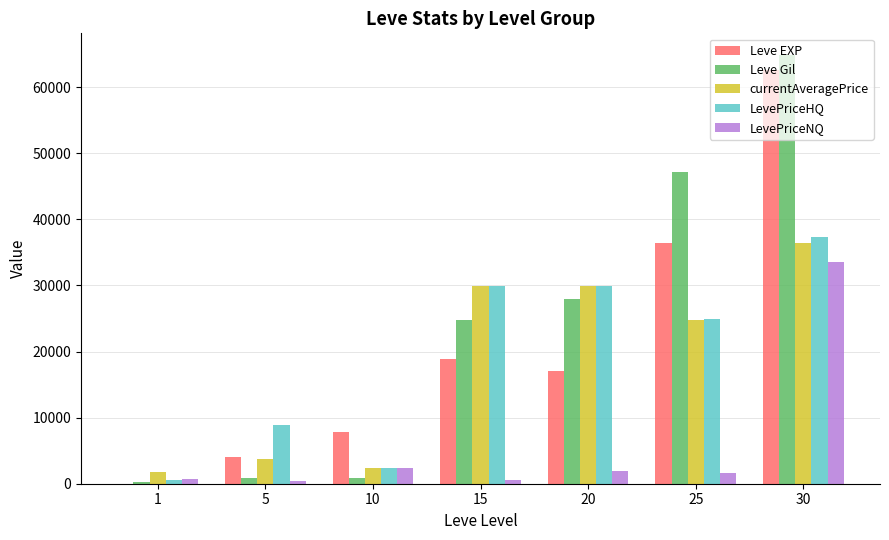

What are all the series names shown in the legend?

Leve EXP, Leve Gil, currentAveragePrice, LevePriceHQ, LevePriceNQ